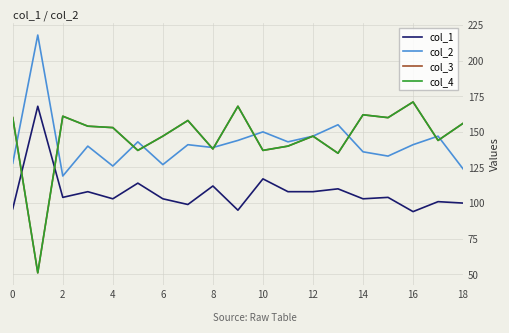

What is the minimum value shown in the chart?

51